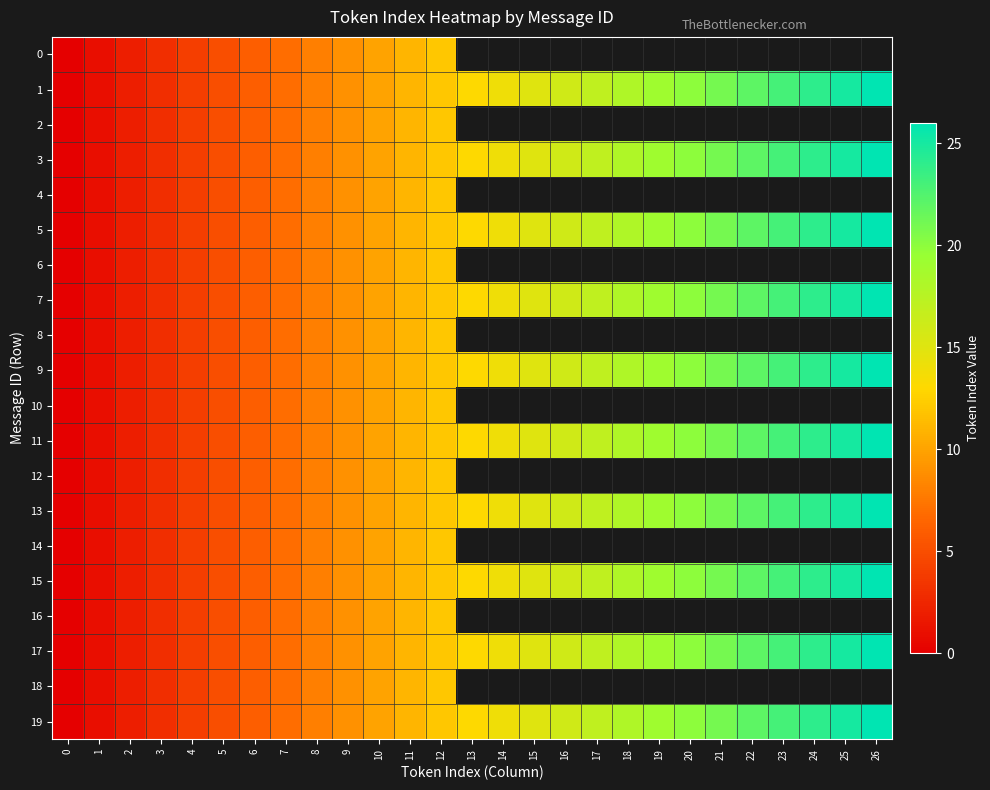

Where is 12 nearest to the value 6?

6